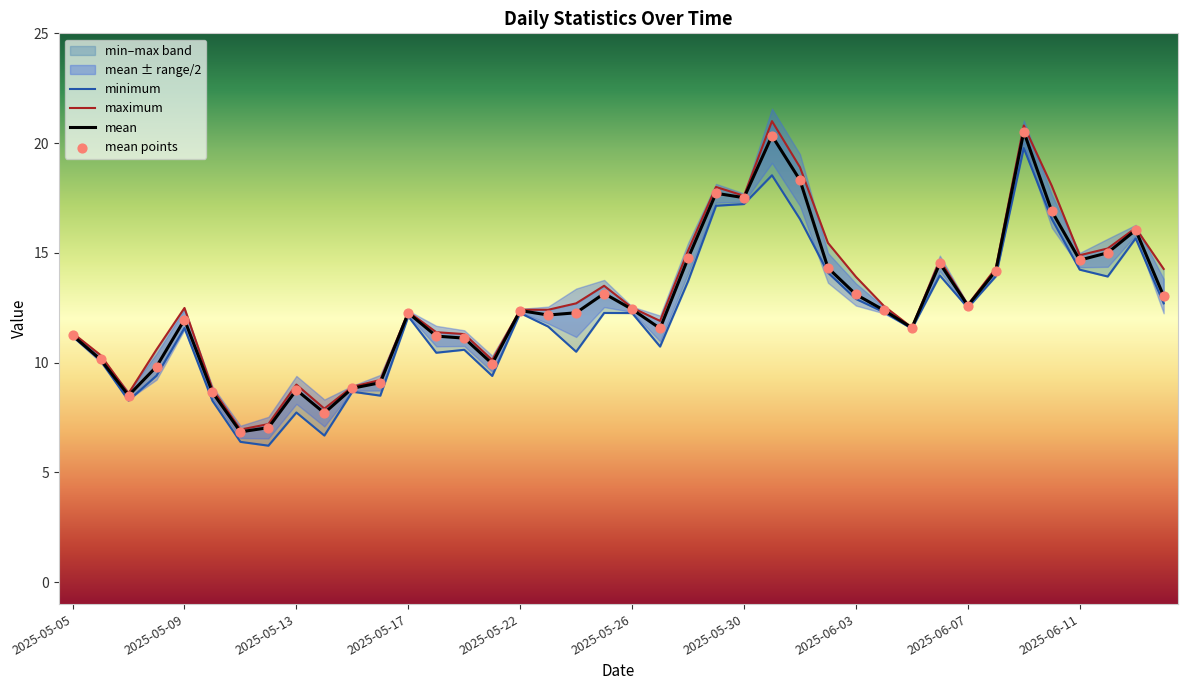

At which category is the sum across all series the highest?

2025-06-09